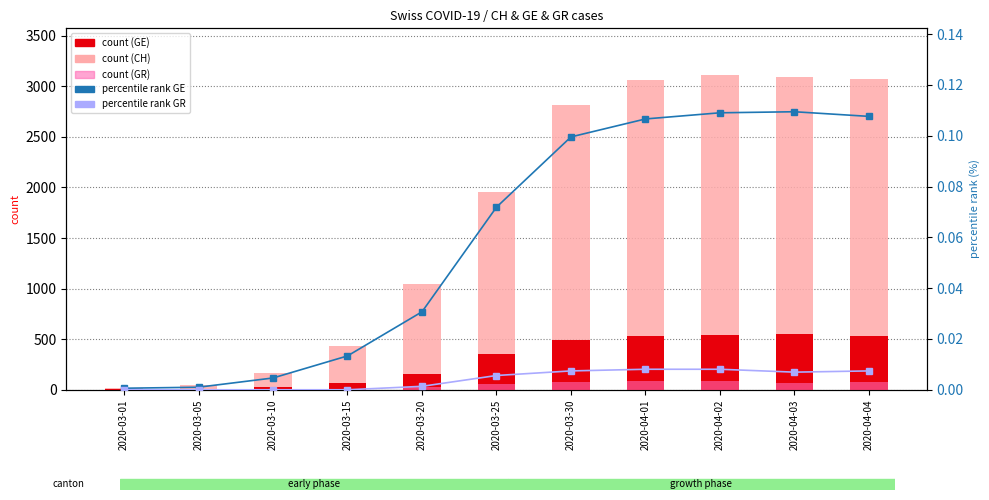

Reading left to right, what are all the values shown in this chart?

CH (count): 2020-03-01=20.0	2020-03-05=52.0	2020-03-10=170.0	2020-03-15=430.0	2020-03-20=1047.0	2020-03-25=1951.0	2020-03-30=2811.0	2020-04-01=3058.0	2020-04-02=3107.0	2020-04-03=3090.0	2020-04-04=3075.0
GE (count): 2020-03-01=3.0	2020-03-05=5.0	2020-03-10=23.0	2020-03-15=66.0	2020-03-20=152.0	2020-03-25=356.0	2020-03-30=493.0	2020-04-01=528.0	2020-04-02=540.0	2020-04-03=547.0	2020-04-04=533.0
GR (count): 2020-03-01=0.0	2020-03-05=0.0	2020-03-10=0.0	2020-03-15=0.0	2020-03-20=30.0	2020-03-25=59.0	2020-03-30=76.0	2020-04-01=82.0	2020-04-02=82.0	2020-04-03=71.0	2020-04-04=72.0
GE % rank: 2020-03-01=0.0	2020-03-05=0.0	2020-03-10=0.0	2020-03-15=0.0	2020-03-20=0.0	2020-03-25=0.1	2020-03-30=0.1	2020-04-01=0.1	2020-04-02=0.1	2020-04-03=0.1	2020-04-04=0.1
GR % rank: 2020-03-01=0.0	2020-03-05=0.0	2020-03-10=0.0	2020-03-15=0.0	2020-03-20=0.0	2020-03-25=0.0	2020-03-30=0.0	2020-04-01=0.0	2020-04-02=0.0	2020-04-03=0.0	2020-04-04=0.0